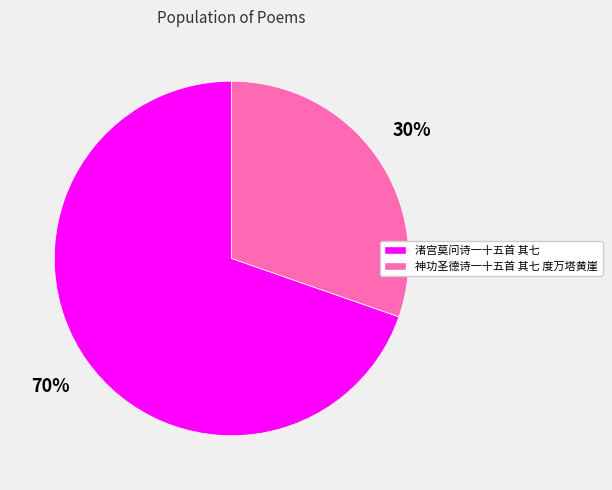

Which slice is the largest?

渚宫莫问诗一十五首 其七